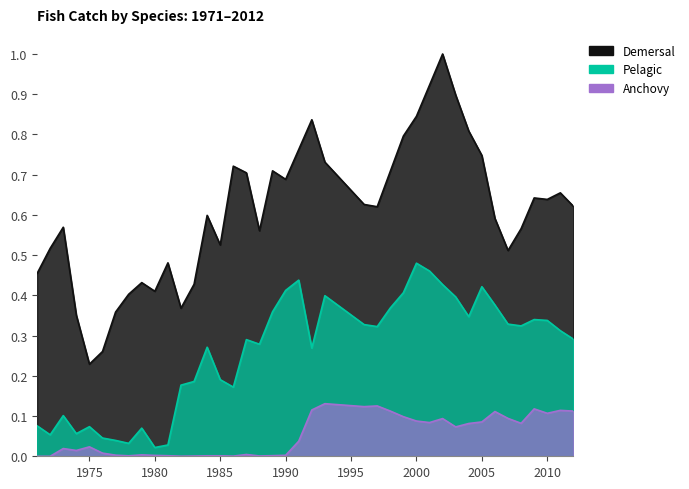

Which series has the largest range (max minus min)?

Demersal